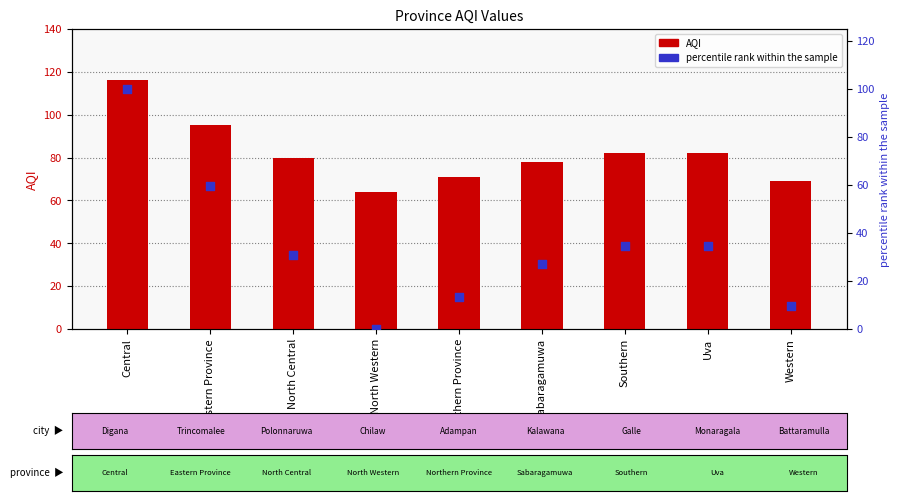

At how many categories does at least one series exceed 33?

9